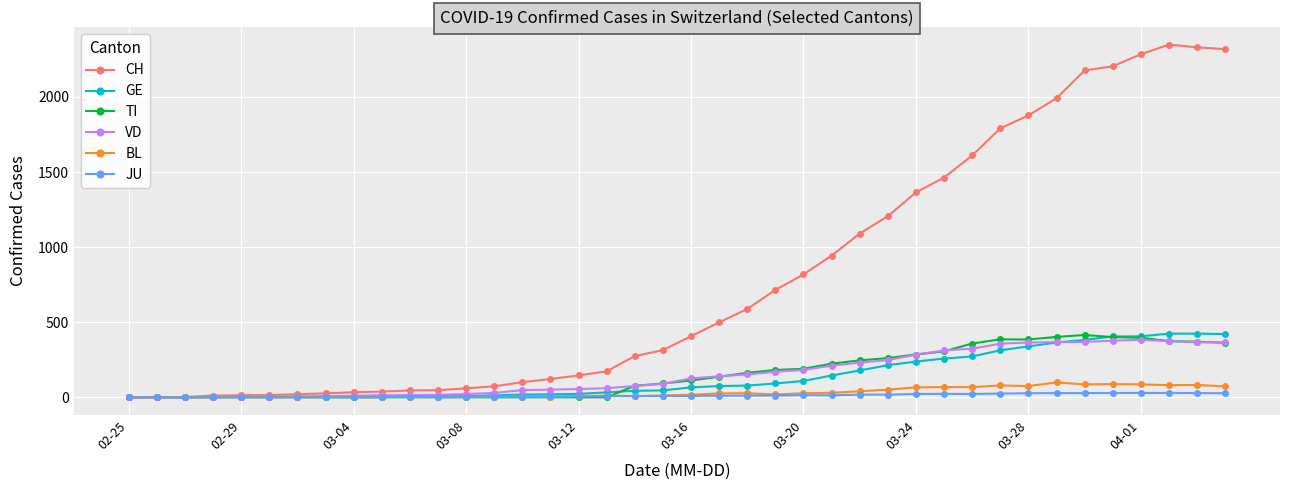

Which series has the widest spread of values?

CH